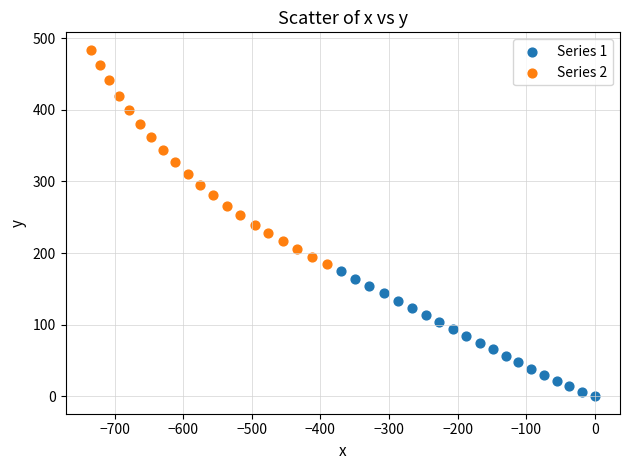

Which series has the widest spread of Y values?

Series 2